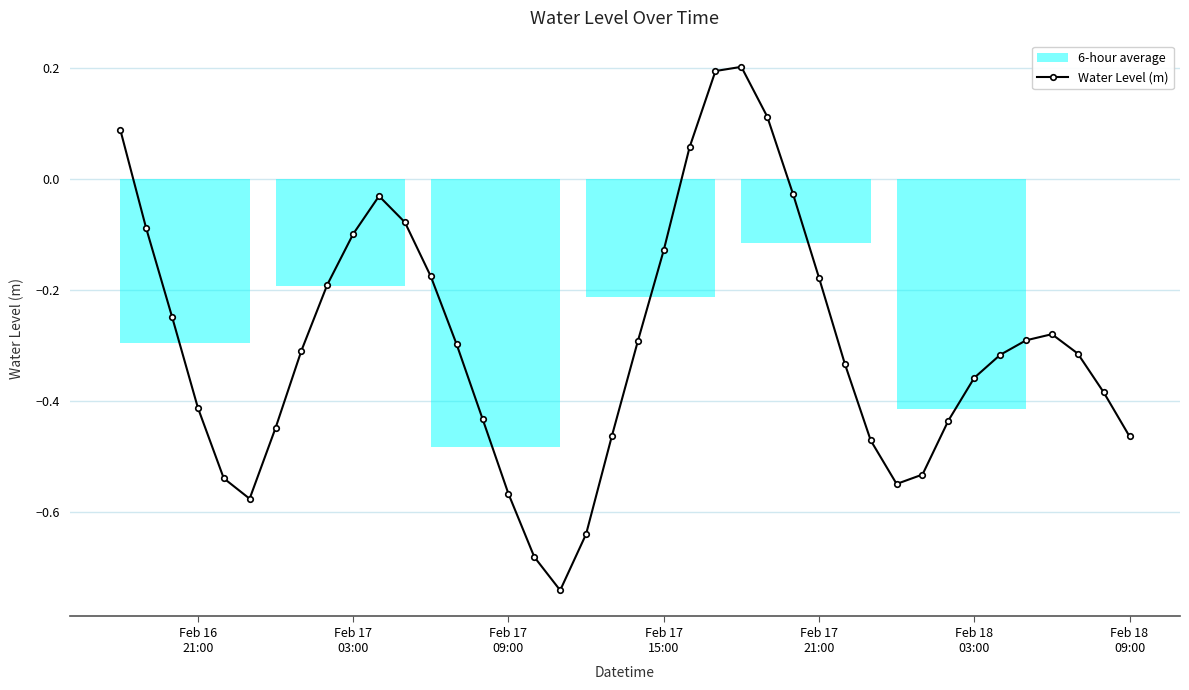

What is the greatest value displayed?

0.2